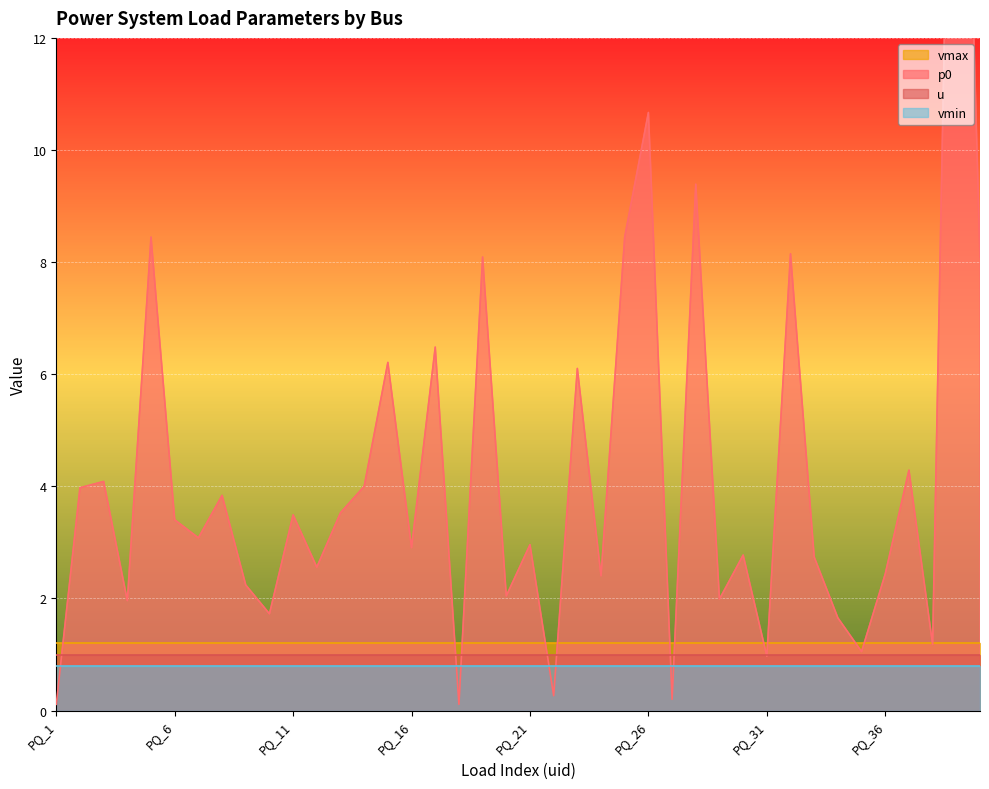

What is the highest value of the p0 series?

23.1